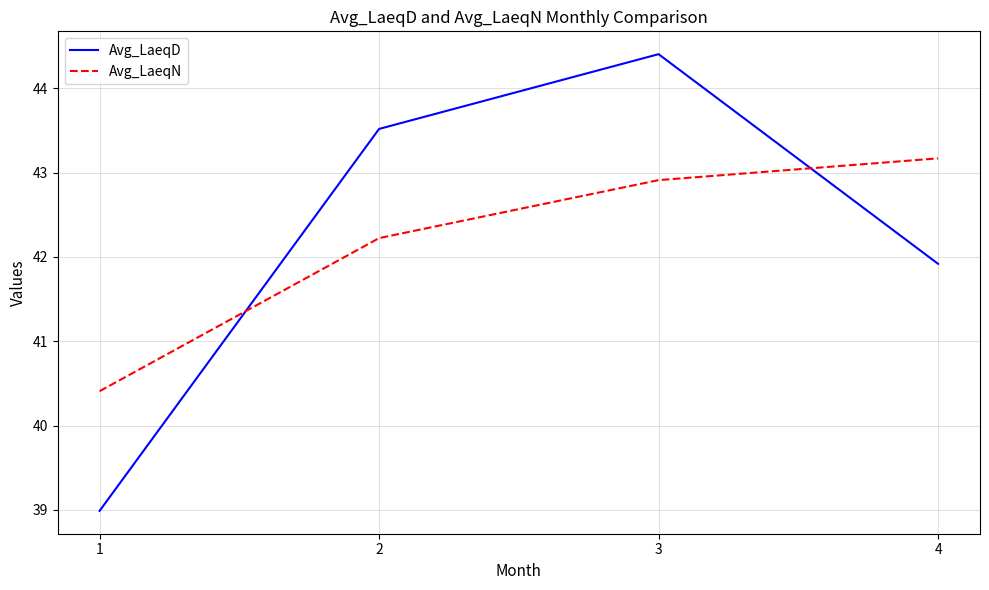

At which category is the sum across all series the highest?

3